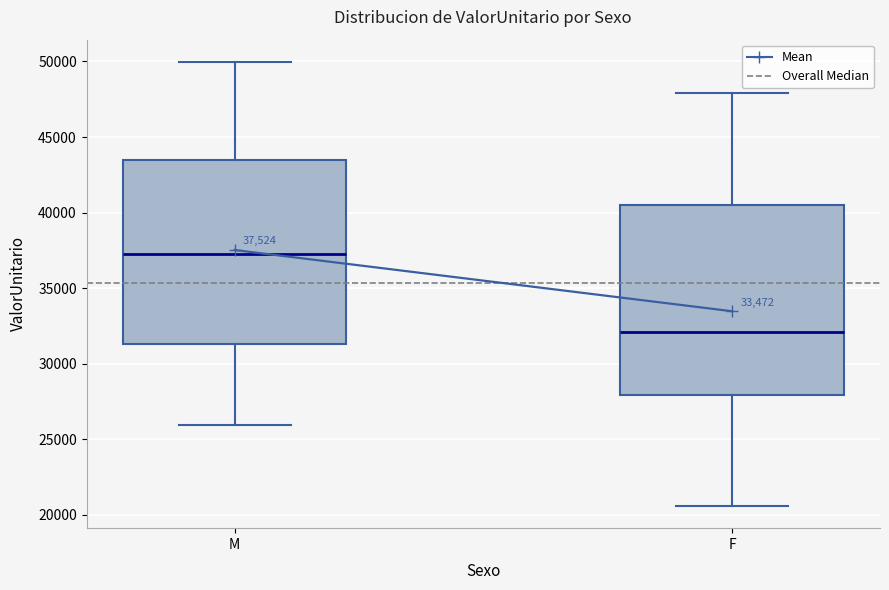

Which box has the lowest median line?

F